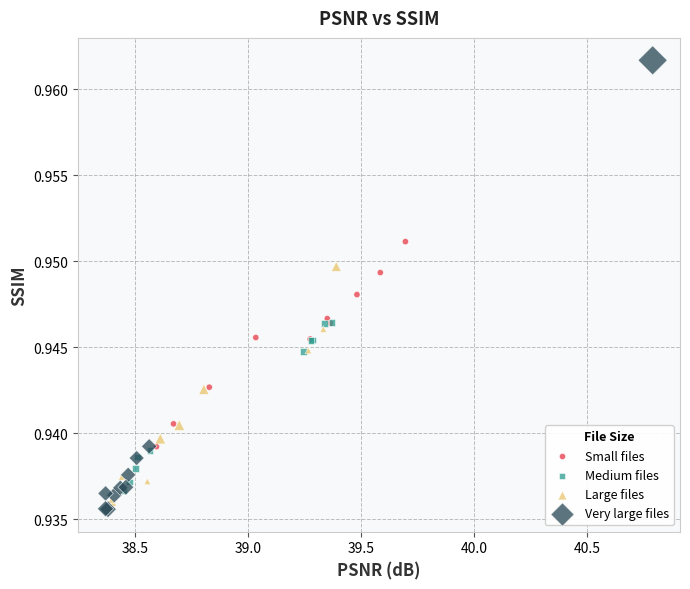

Which series has the widest spread of Y values?

Very large files